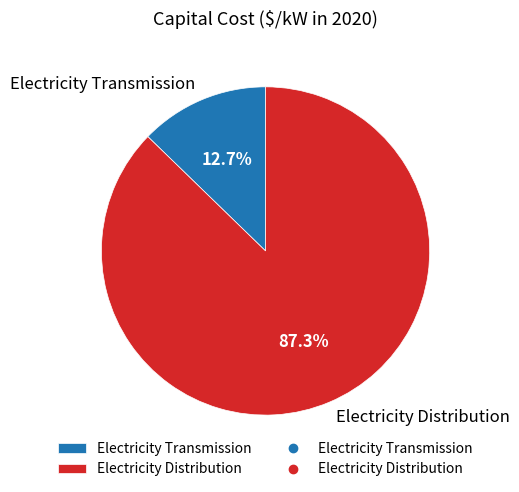

What percentage is the Electricity Transmission slice, to the nearest percent?

13%